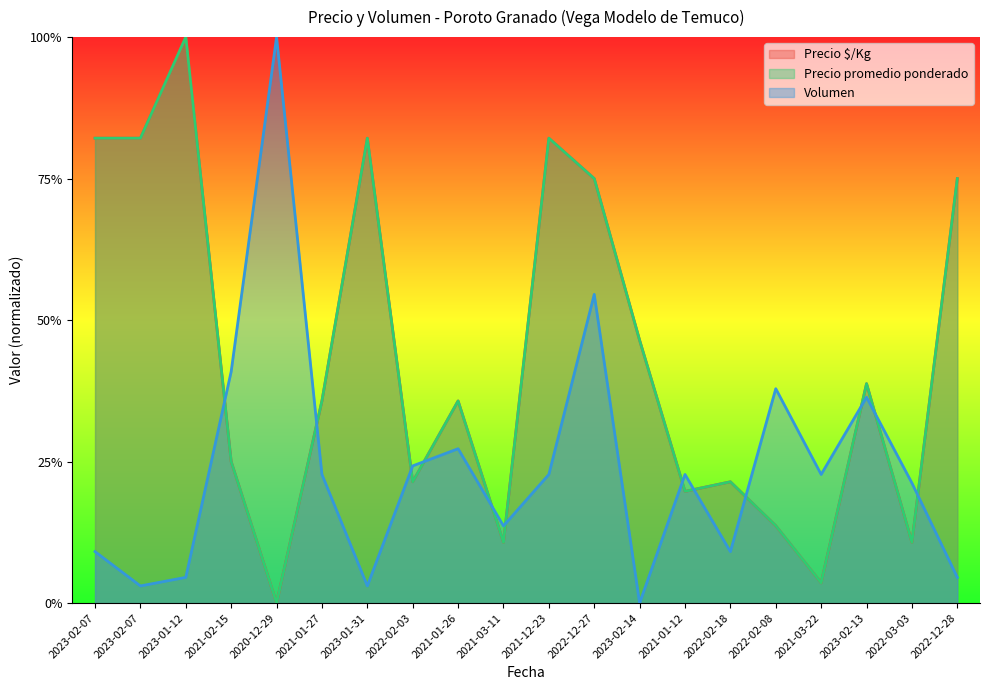

True or false: Precio $/Kg and Precio promedio ponderado cross at least once.

False